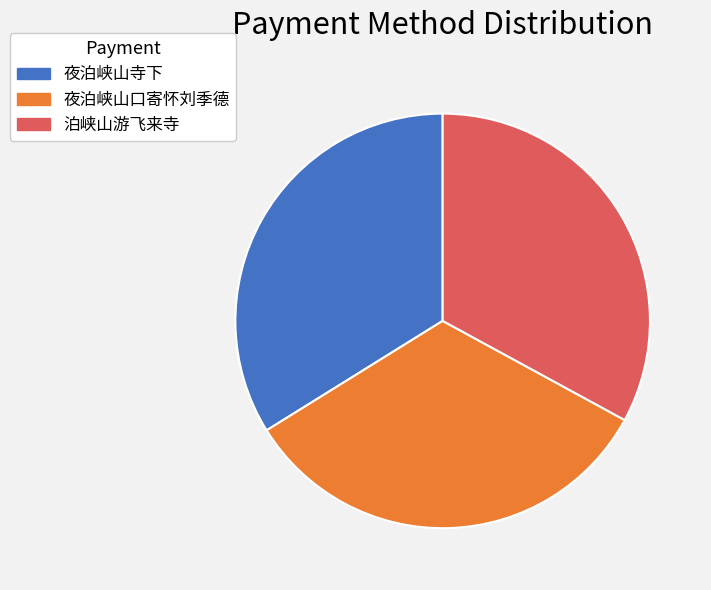

Is it true that 夜泊峡山口寄怀刘季德 is 21% of the pie?

False